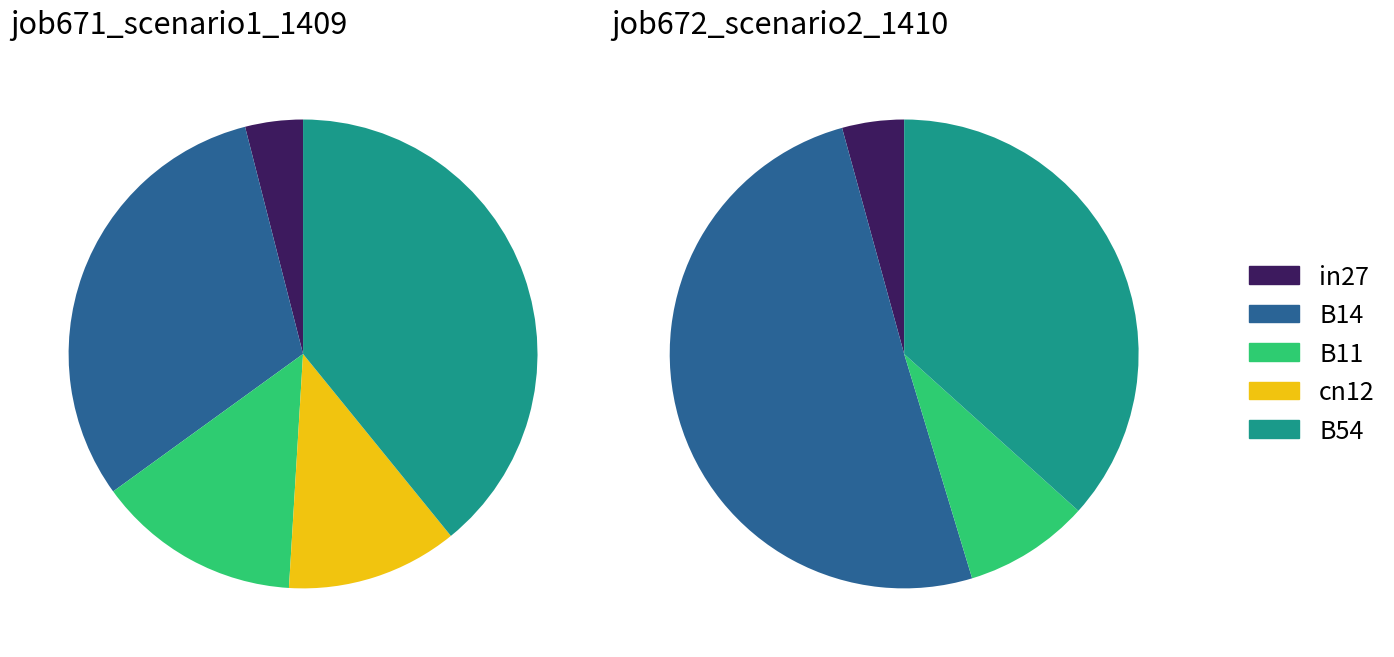

Is there a majority slice in this chart?

No